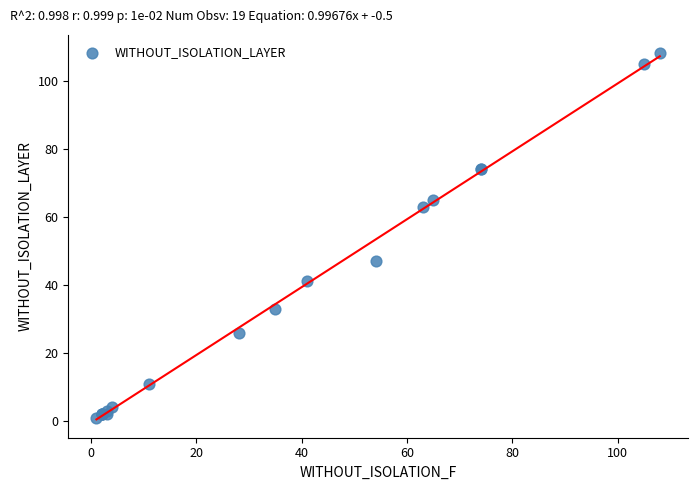

What Y value in the scatter plot is closest to 54?

47